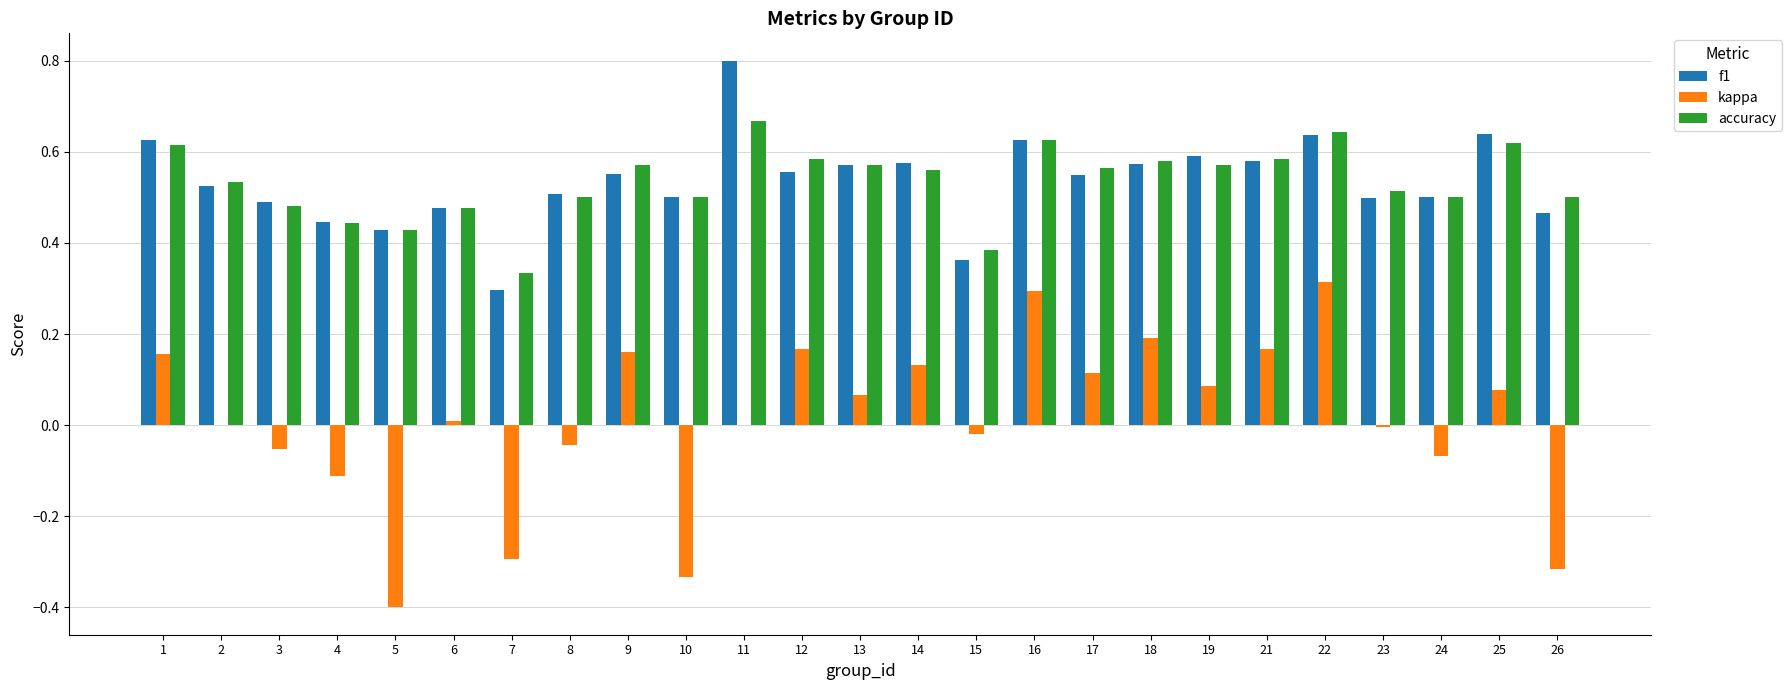

What is the total value across all series at 8?

1.0